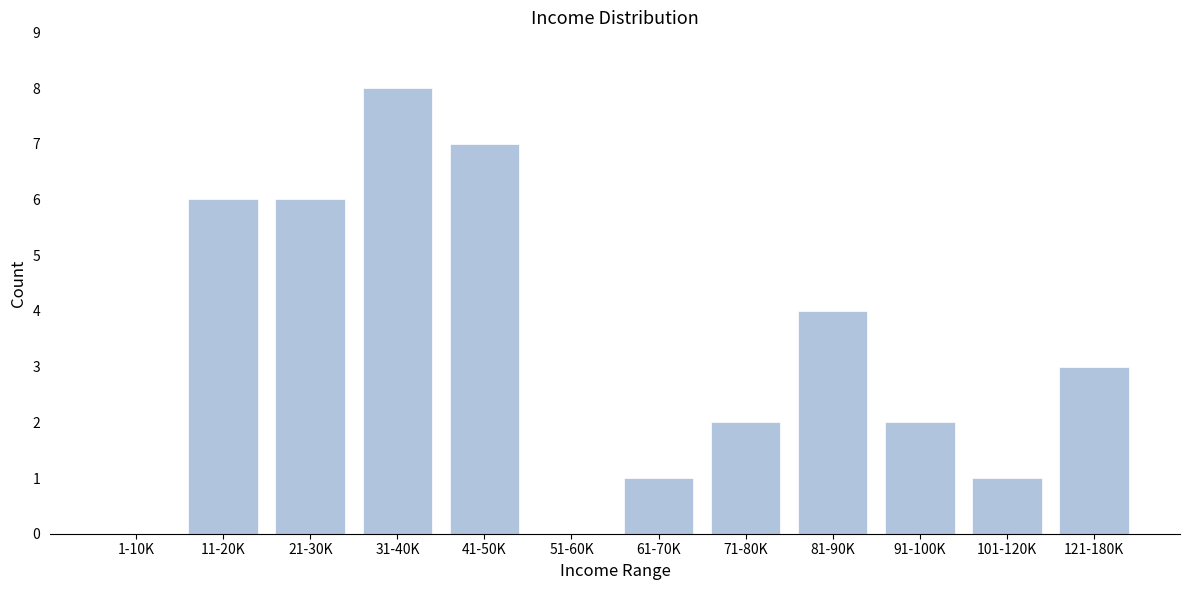

Reading right to left, transcribe all the data shown in this chart.

121-180K=3	101-120K=1	91-100K=2	81-90K=4	71-80K=2	61-70K=1	51-60K=0	41-50K=7	31-40K=8	21-30K=6	11-20K=6	1-10K=0